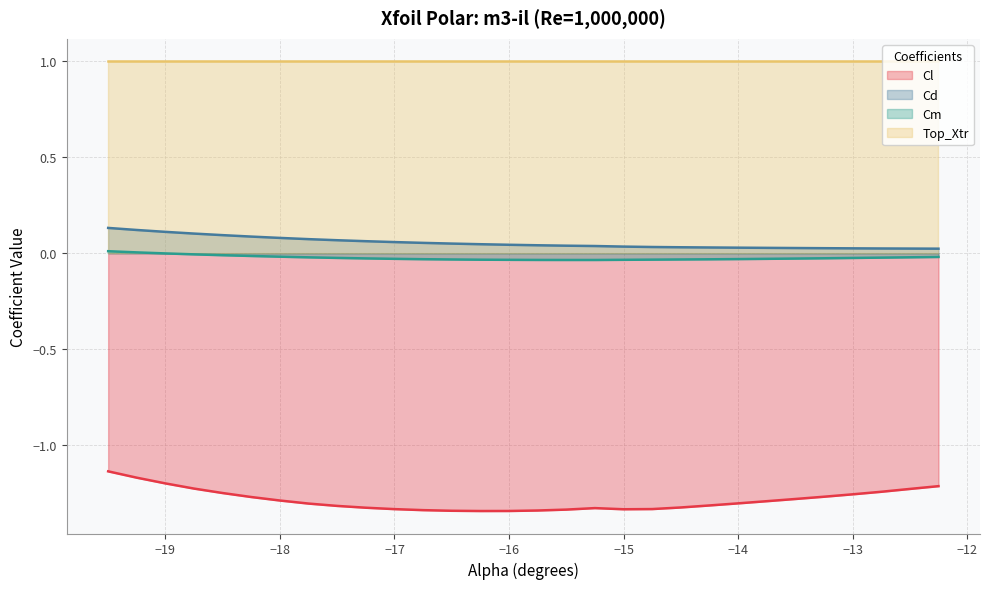

Which series has the largest range (max minus min)?

Cl